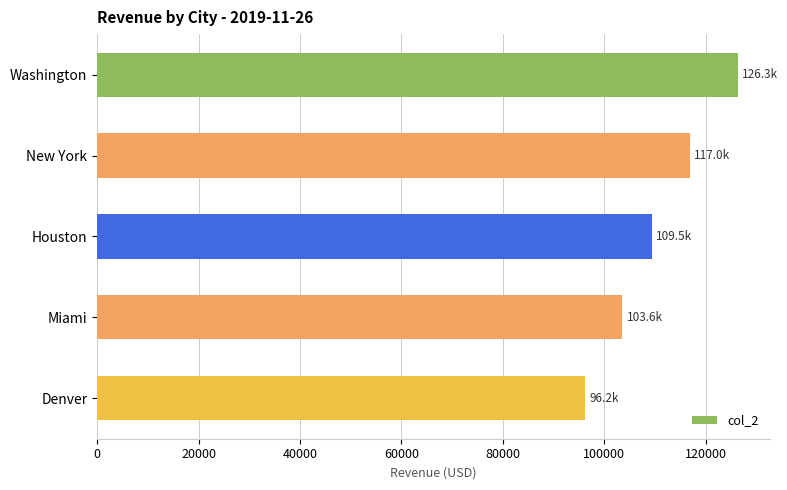

Rank the categories by value from highest to lowest.

Washington, New York, Houston, Miami, Denver